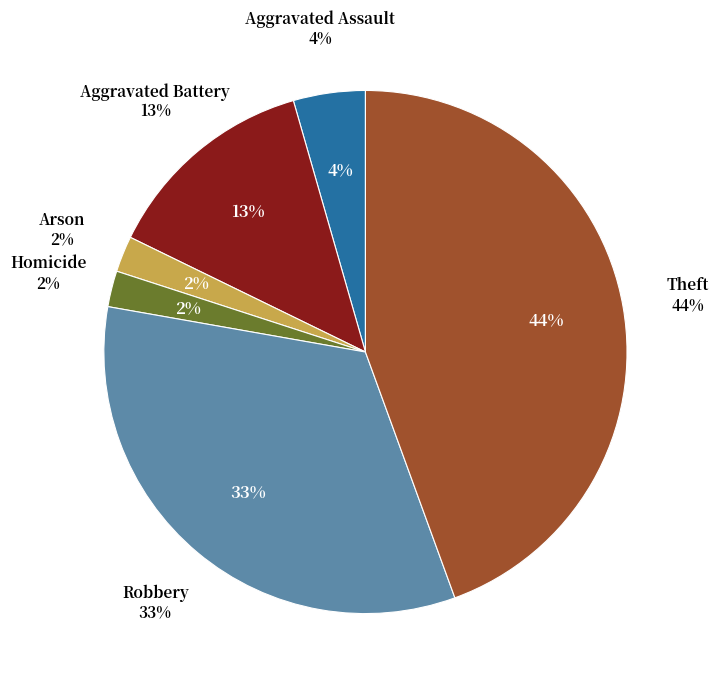

Which category has the biggest portion of the pie?

Theft